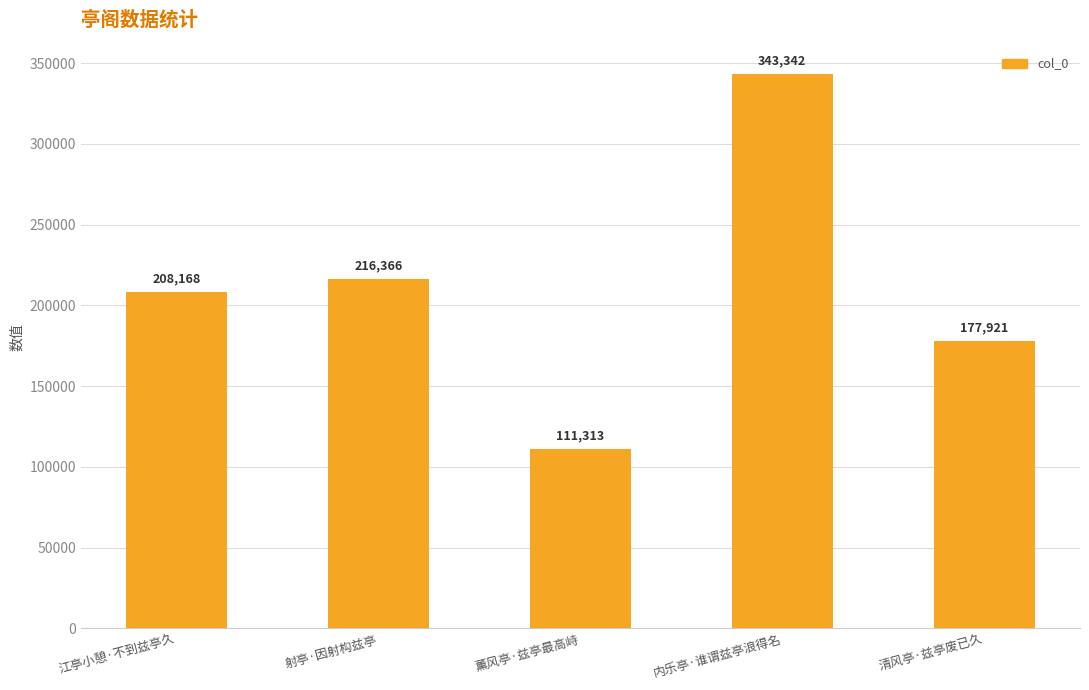

What value does the data have at 清风亭·兹亭废已久, to the nearest 100?

177900